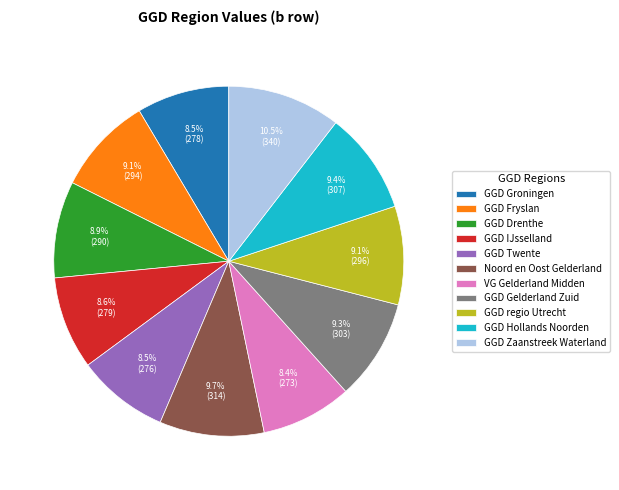

Is there a majority slice in this chart?

No